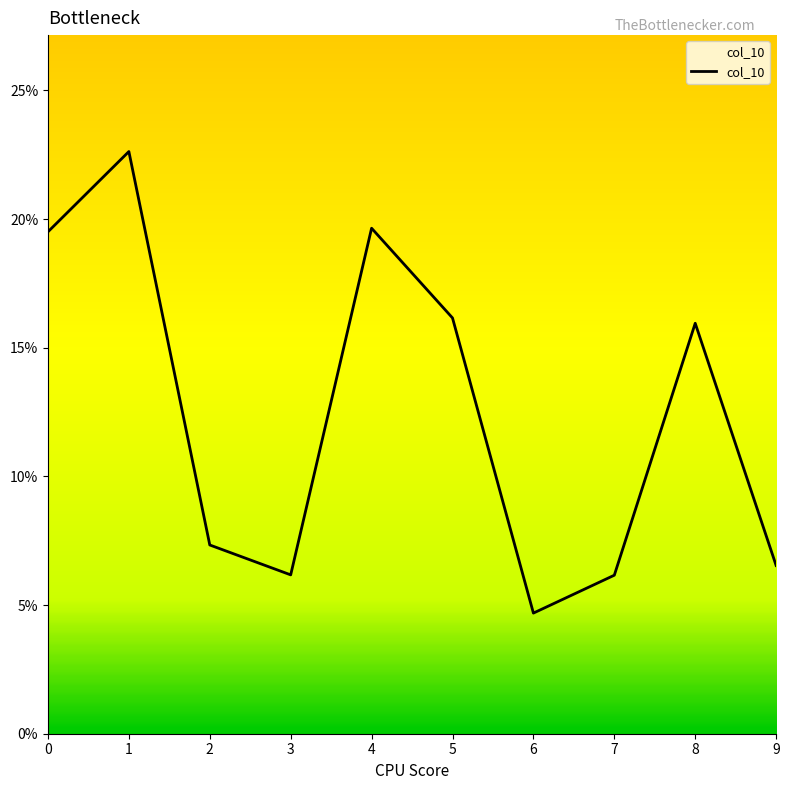

What is the sum of the values at 2 and 7?

0.1